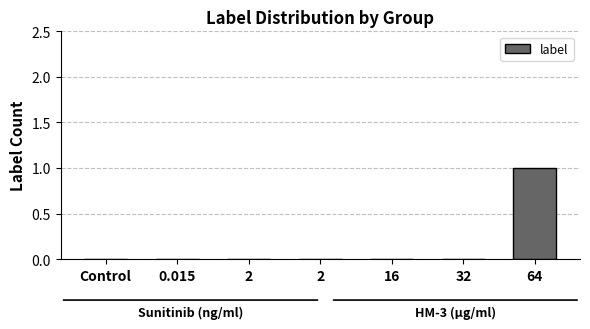

Reading left to right, extract all data points from this chart.

0	0	0	0	0	0	1